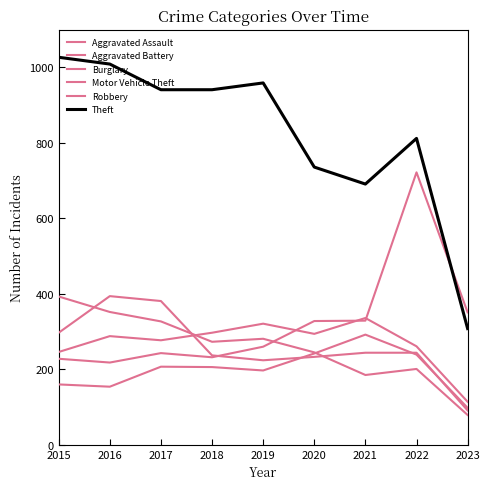

Which series has the largest total across all categories?

Theft